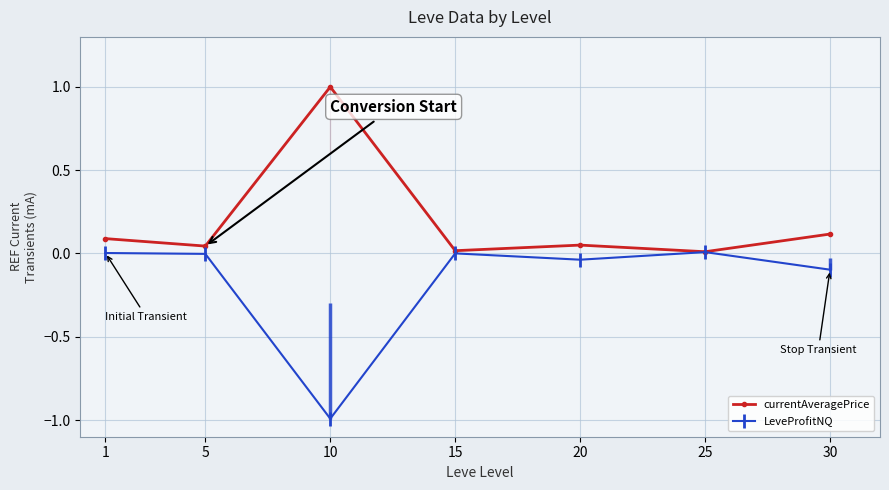

The currentAveragePrice series shows 0.0 at 15. True or false?

True